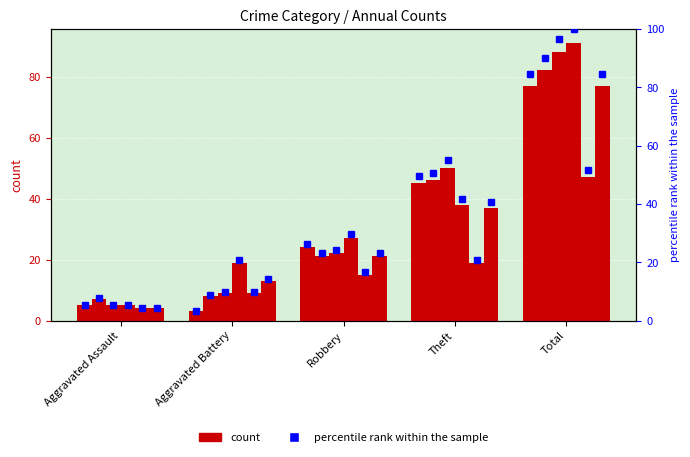

Reading right to left, what are all the values shown in this chart?

2015: Total=77	Theft=45	Robbery=24	Aggravated Battery=3	Aggravated Assault=5
2017: Total=82	Theft=46	Robbery=21	Aggravated Battery=8	Aggravated Assault=7
2018: Total=88	Theft=50	Robbery=22	Aggravated Battery=9	Aggravated Assault=5
2019: Total=91	Theft=38	Robbery=27	Aggravated Battery=19	Aggravated Assault=5
2020: Total=47	Theft=19	Robbery=15	Aggravated Battery=9	Aggravated Assault=4
2022: Total=77	Theft=37	Robbery=21	Aggravated Battery=13	Aggravated Assault=4